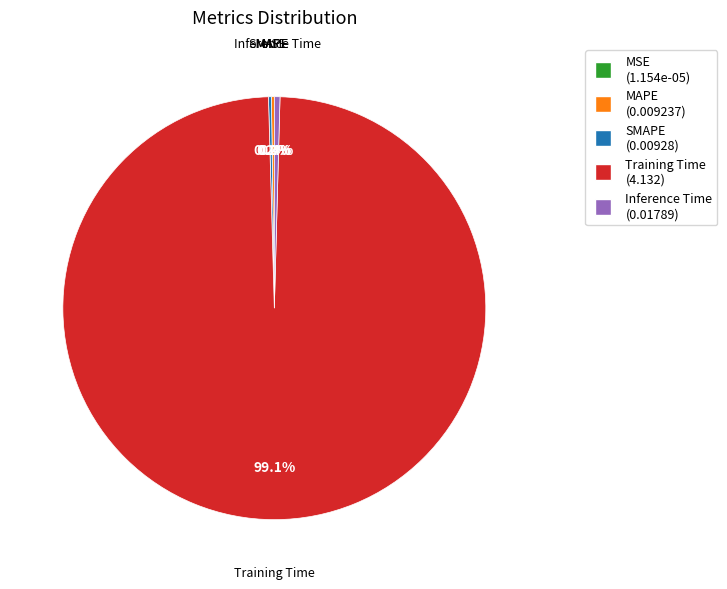

Is the sum of Inference Time and Training Time greater than half?

Yes